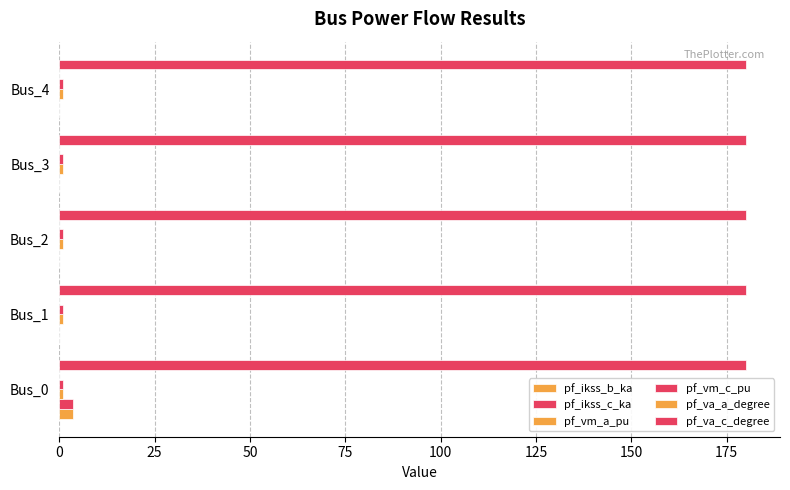

How many distinct data groups are displayed?

6